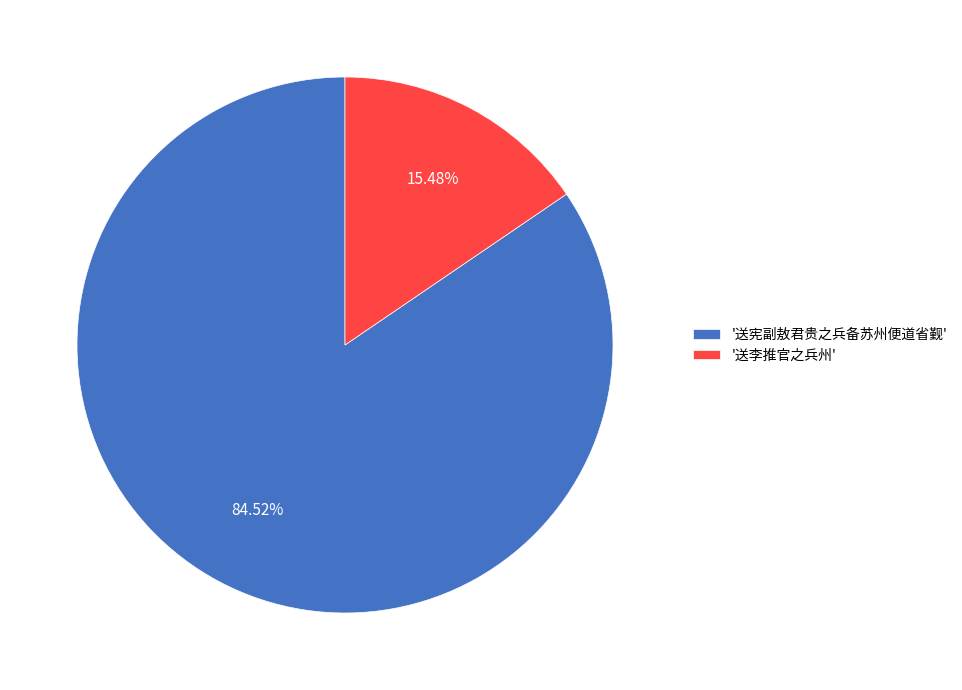

Which slice represents more than half of the pie?

'送宪副敖君贵之兵备苏州便道省觐'